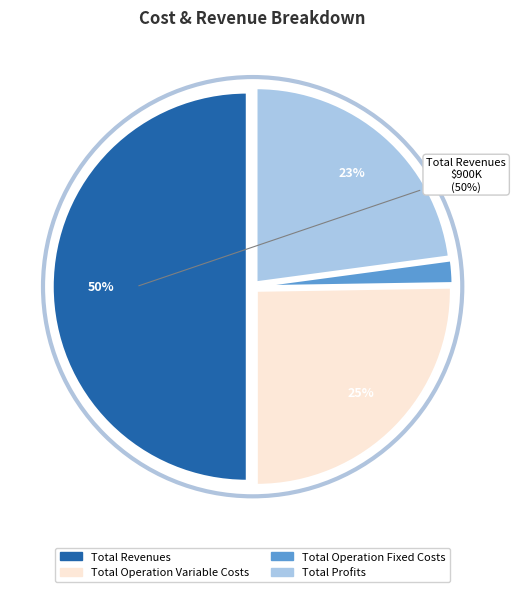

To the nearest percent, what is the average slice percentage?

25%